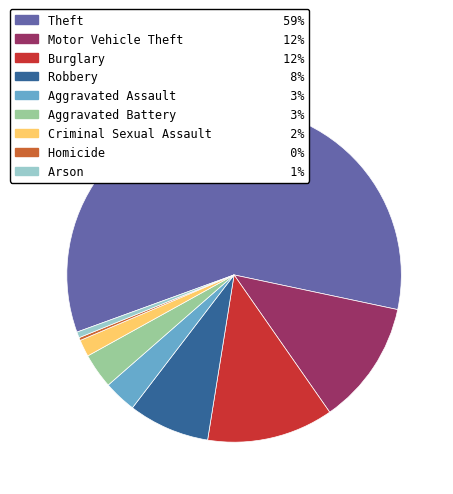

What is the ratio of the value at Arson to the value at Criminal Sexual Assault?

0.3